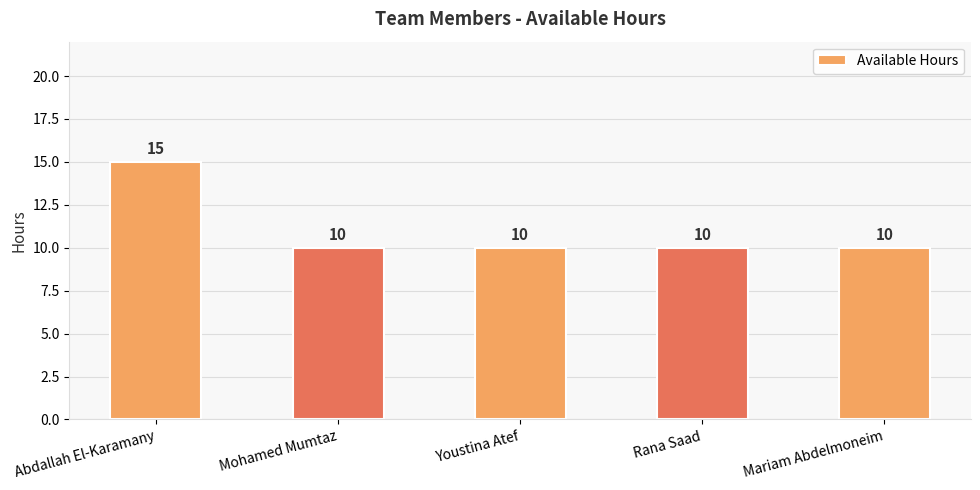

What is the label of the 1st bar from the left?

Abdallah El-Karamany